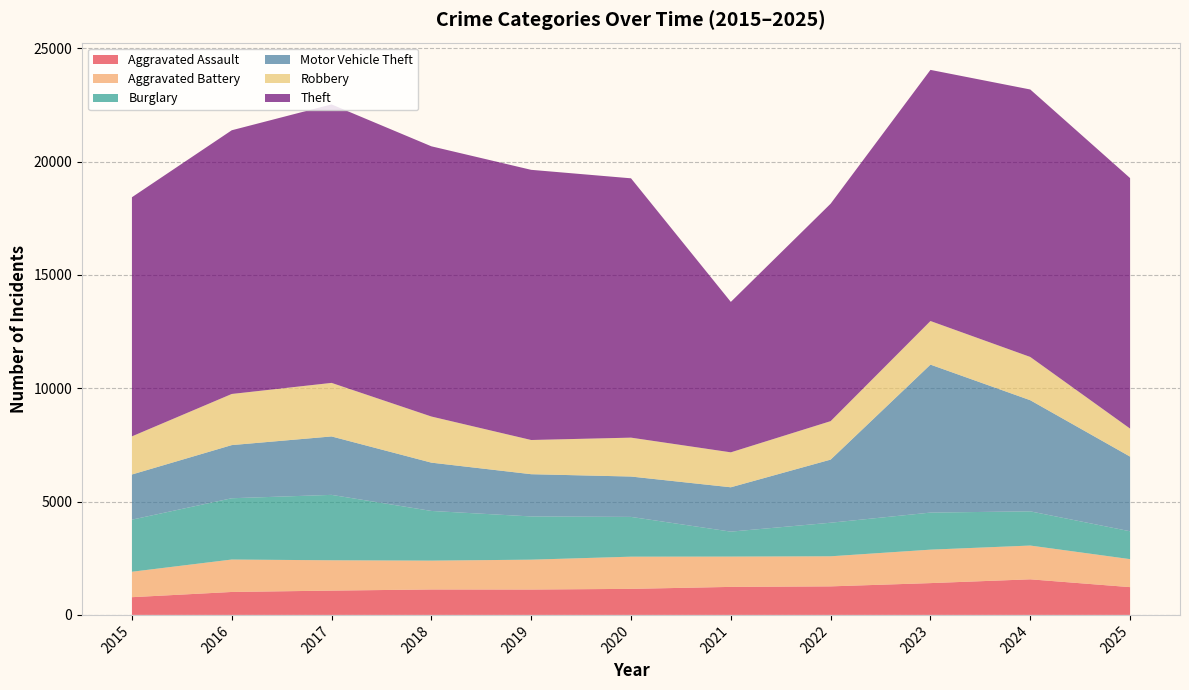

Reading left to right, list all the values displayed in this chart.

Aggravated Assault: 782	1012	1072	1122	1119	1149	1236	1259	1403	1570	1225
Aggravated Battery: 1122	1431	1338	1273	1318	1420	1337	1327	1476	1490	1235
Burglary: 2298	2704	2886	2192	1907	1755	1101	1481	1635	1509	1230
Motor Vehicle Theft: 1993	2345	2578	2131	1864	1781	1957	2785	6529	4903	3294
Robbery: 1683	2256	2363	2035	1509	1716	1542	1697	1924	1909	1236
Theft: 10550	11635	12286	11922	11920	11442	6637	9594	11080	11801	11053